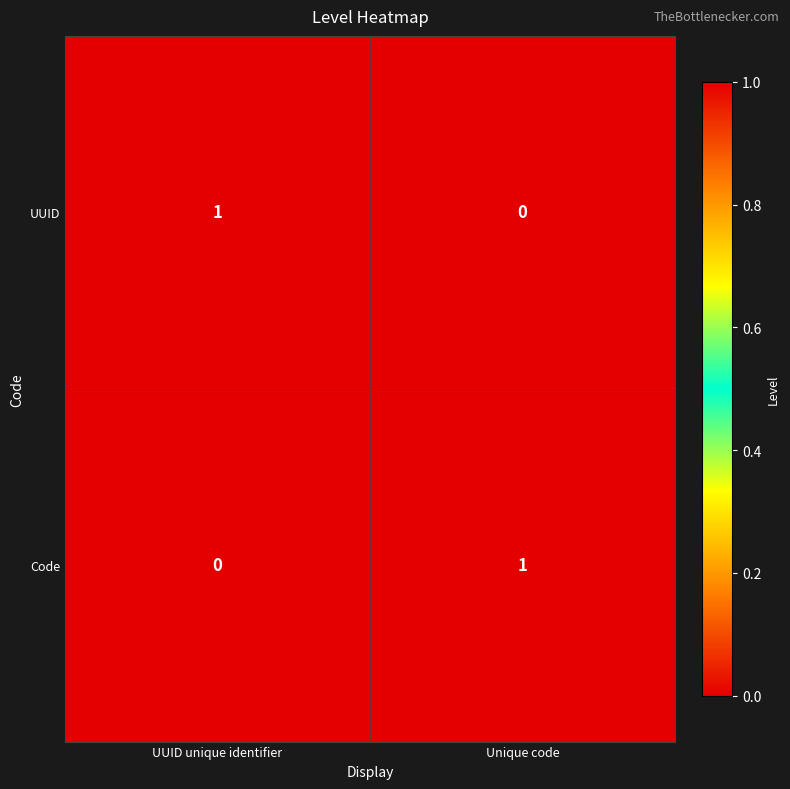

The value of Code at UUID unique identifier is 1. True or false?

False